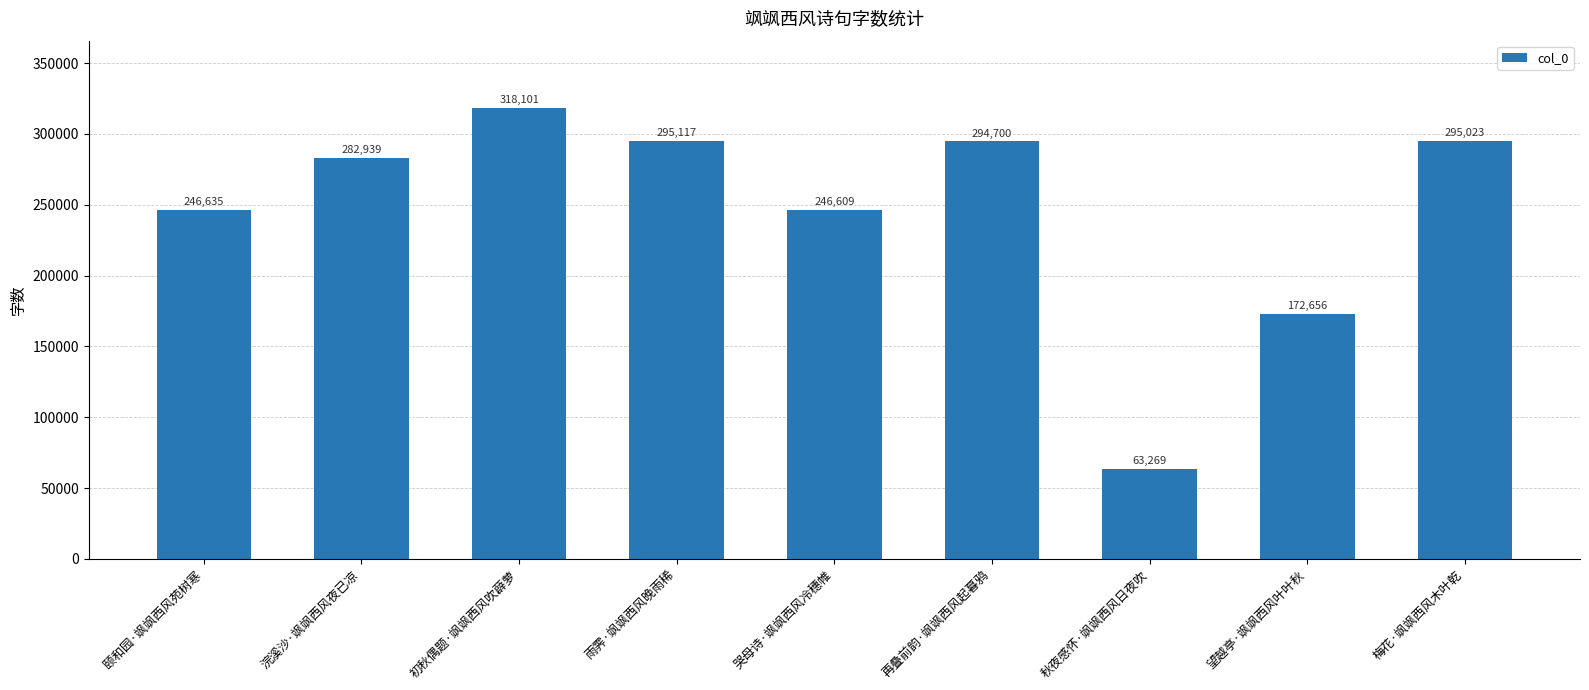

Rank the categories by value from highest to lowest.

初秋偶题·飒飒西风吹薜萝, 雨霁·飒飒西风晚雨稀, 梅花·飒飒西风木叶乾, 再叠前韵·飒飒西风起暮鸦, 浣溪沙·飒飒西风夜已凉, 颐和园·飒飒西风苑树寒, 哭母诗·飒飒西风冷穗帷, 望越亭·飒飒西风叶叶秋, 秋夜感怀·飒飒西风日夜吹